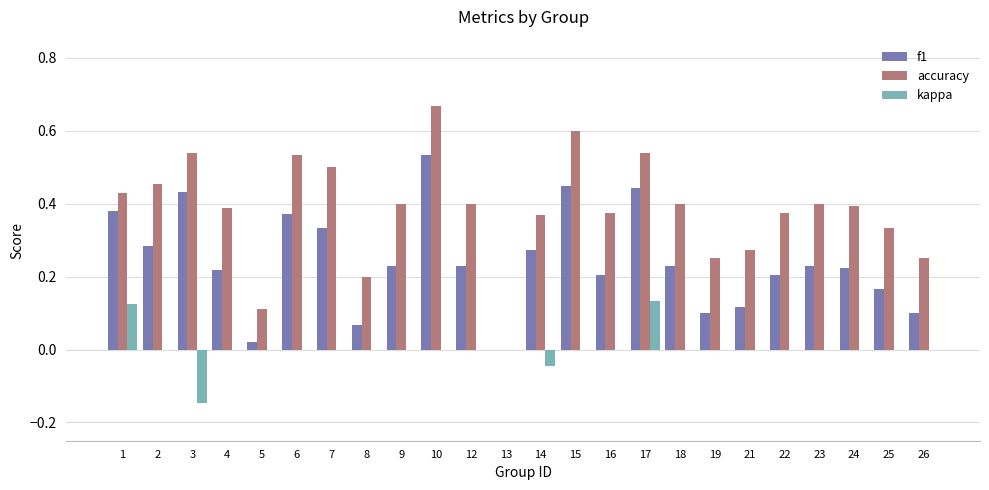

What is the sum of all accuracy values?

9.2